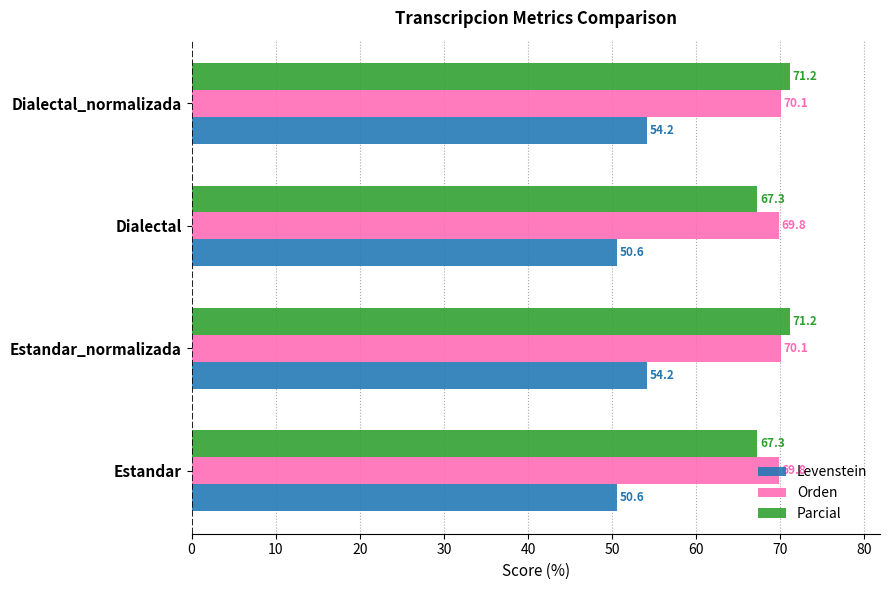

What is the difference between the second highest and minimum values in the Levenstein series?

3.6